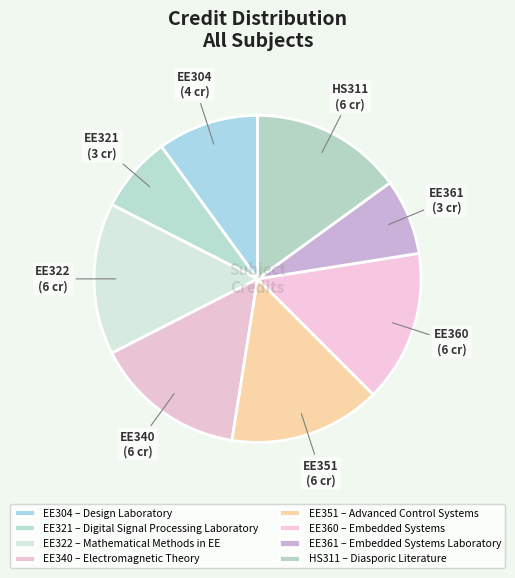

How many segments does this pie chart have?

8